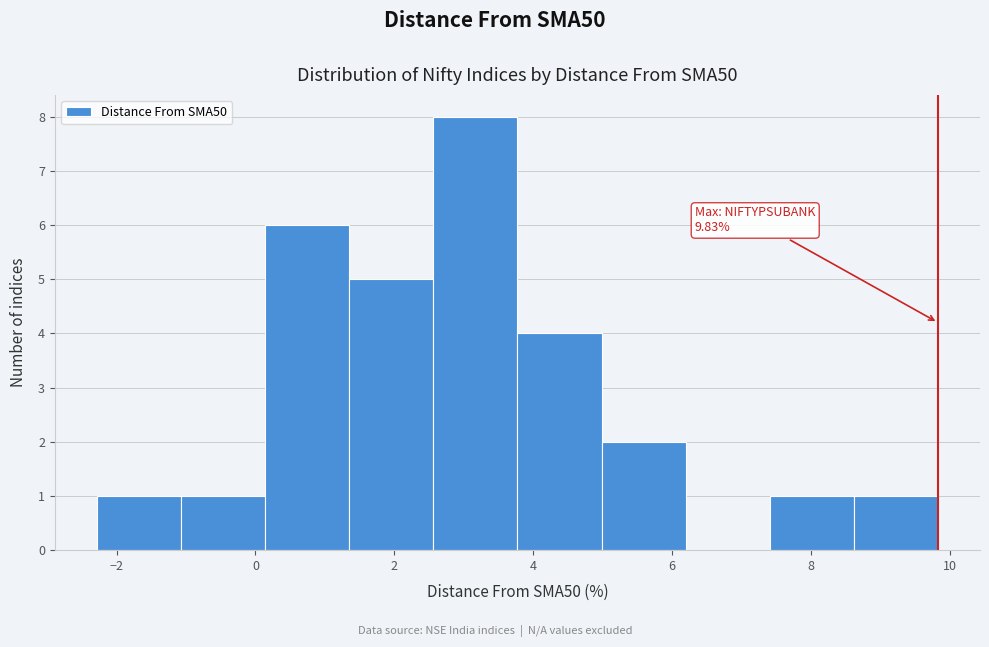

Which range on the x-axis has the tallest bar?

2.6 to 3.8